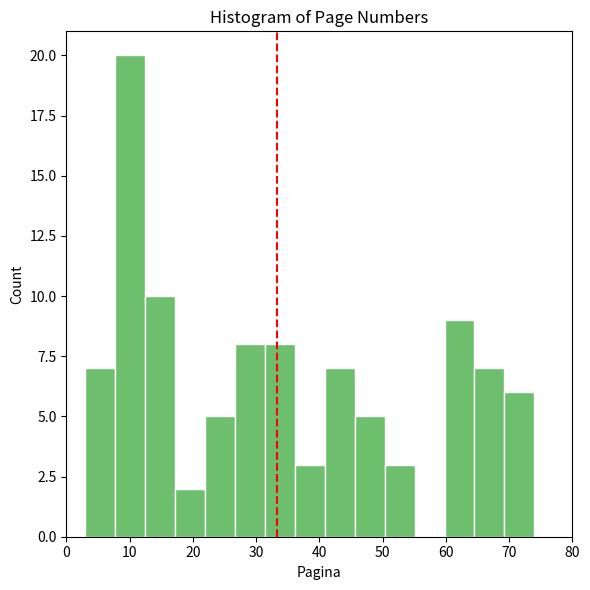

Which range on the x-axis has the tallest bar?

8 to 12